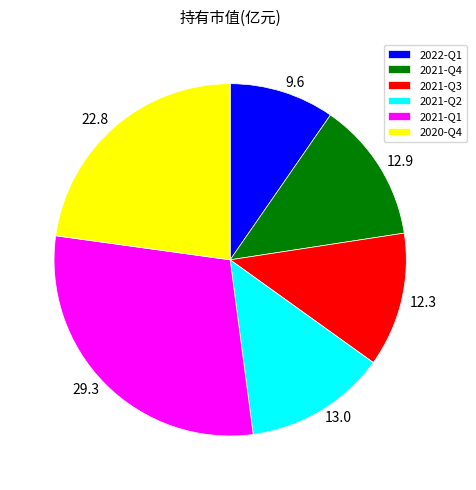

Which slice is the smallest?

2022-Q1